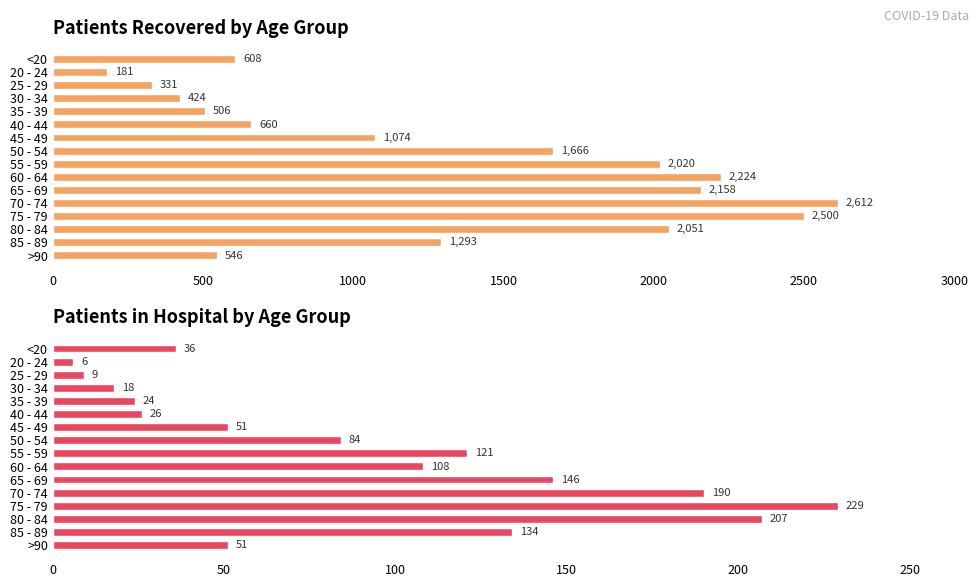

At 50 - 54, list the series in order from smallest to largest.

patients_in_hospital, patients_recovered